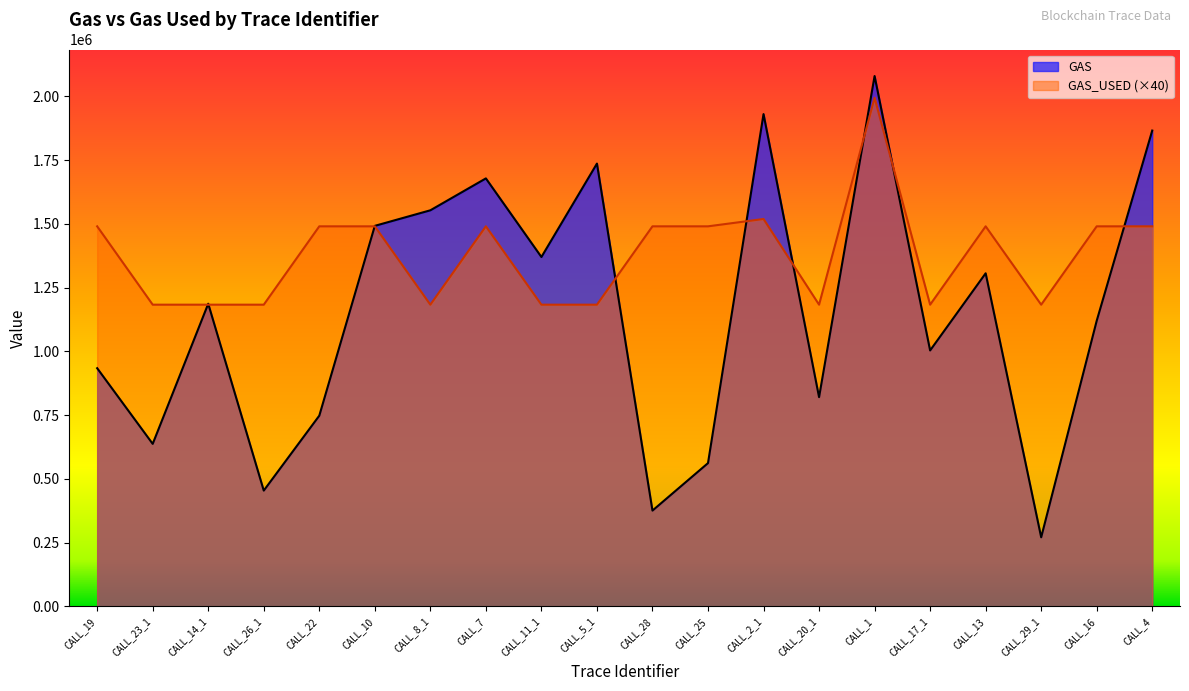

How many values in the GAS series are below 1186817?

10